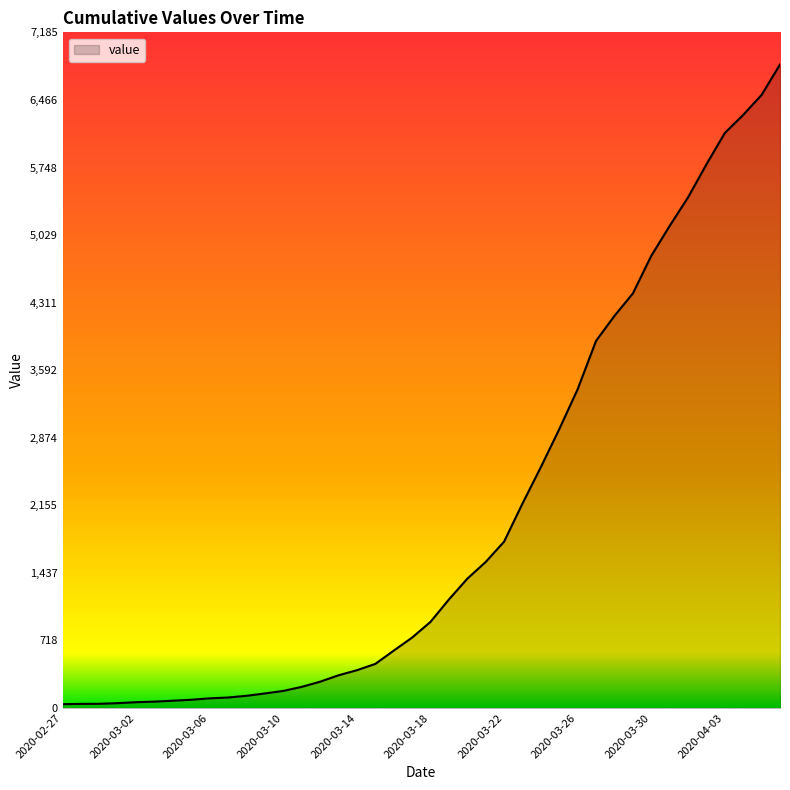

What is the greatest value displayed?

6843